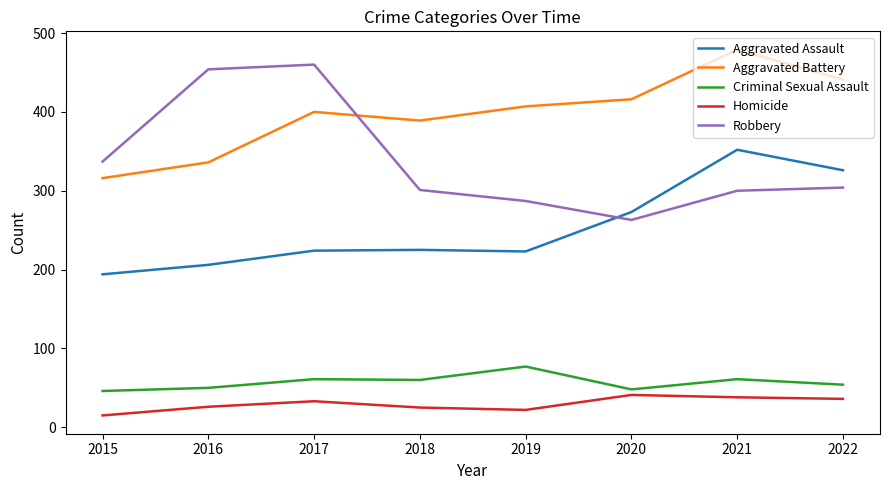

The Homicide series shows 15 at 2015. True or false?

True